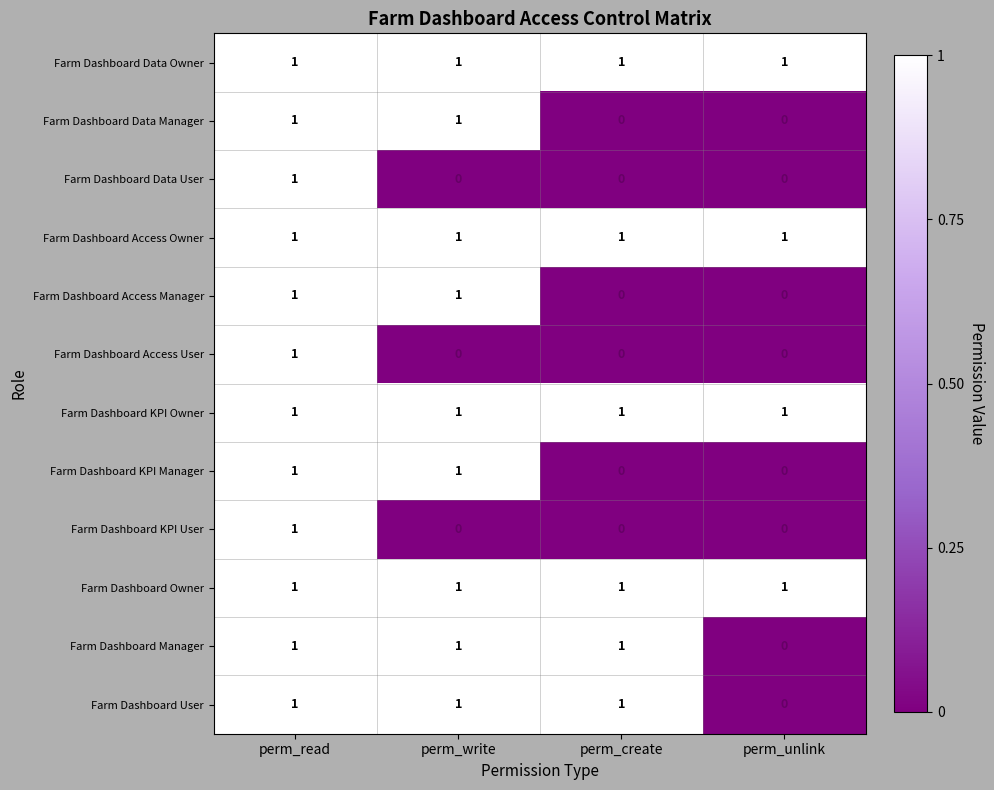

The value of Farm Dashboard Data Manager at perm_create is -1. True or false?

False